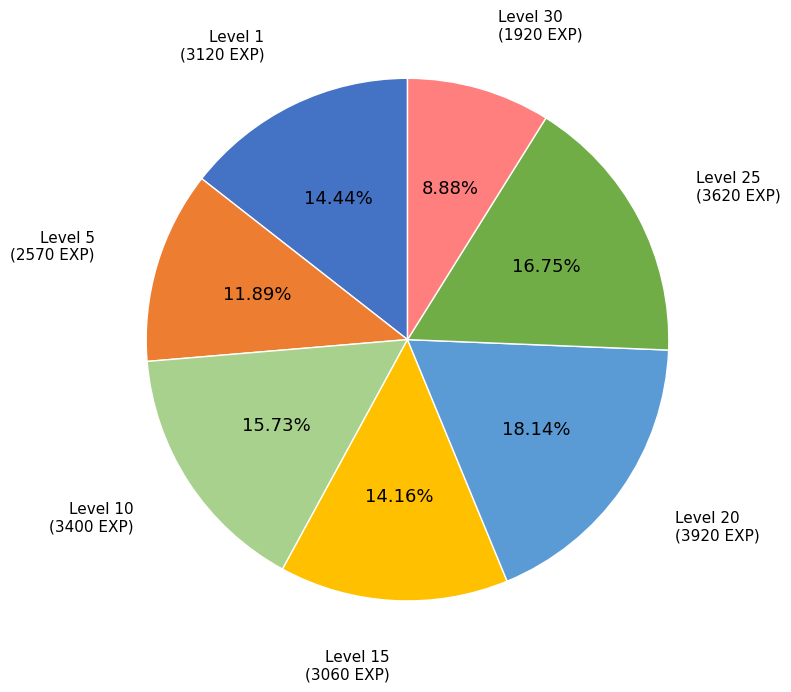

Does any single category account for the majority?

No